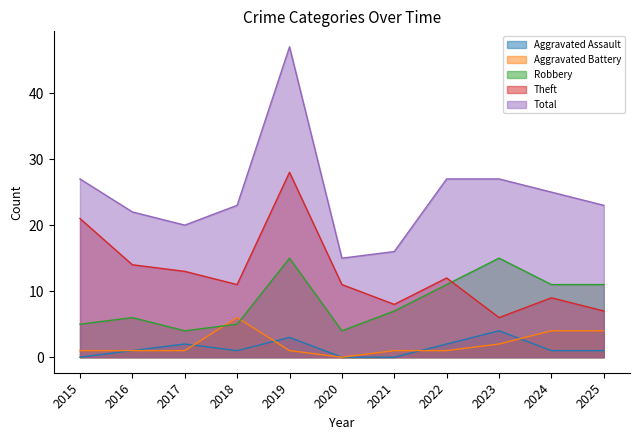

At which category does Robbery reach its first local valley?

2017